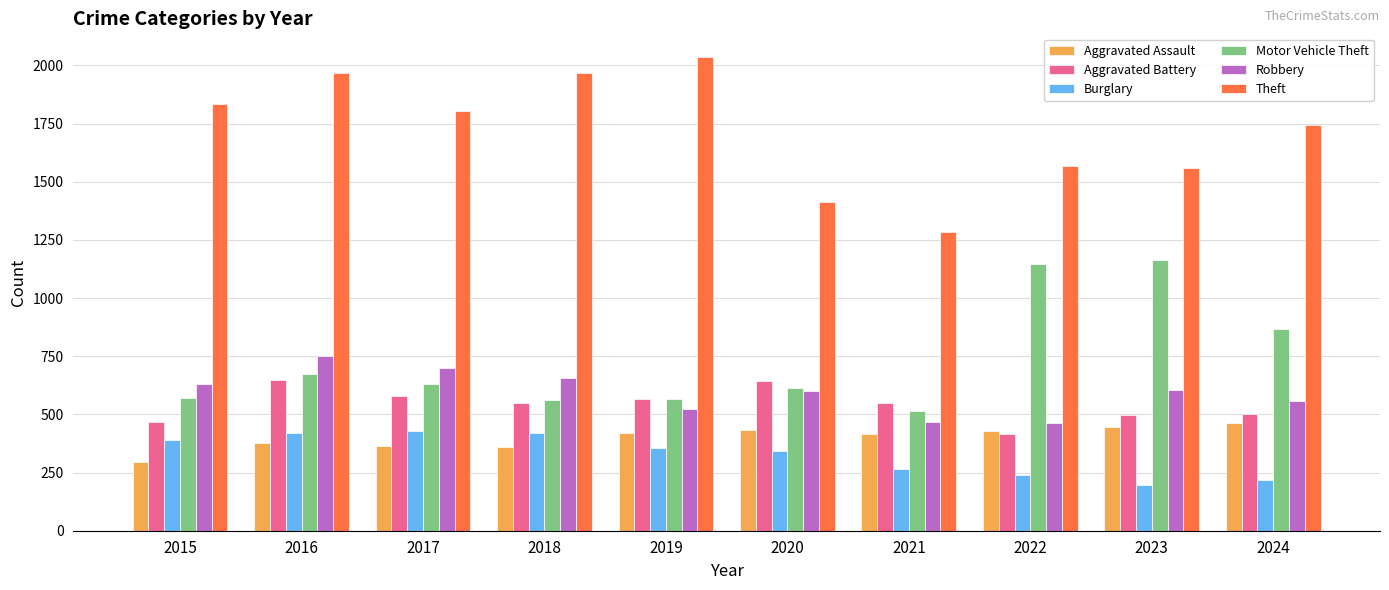

What is the difference between the Aggravated Assault values at 2020 and 2021?

17